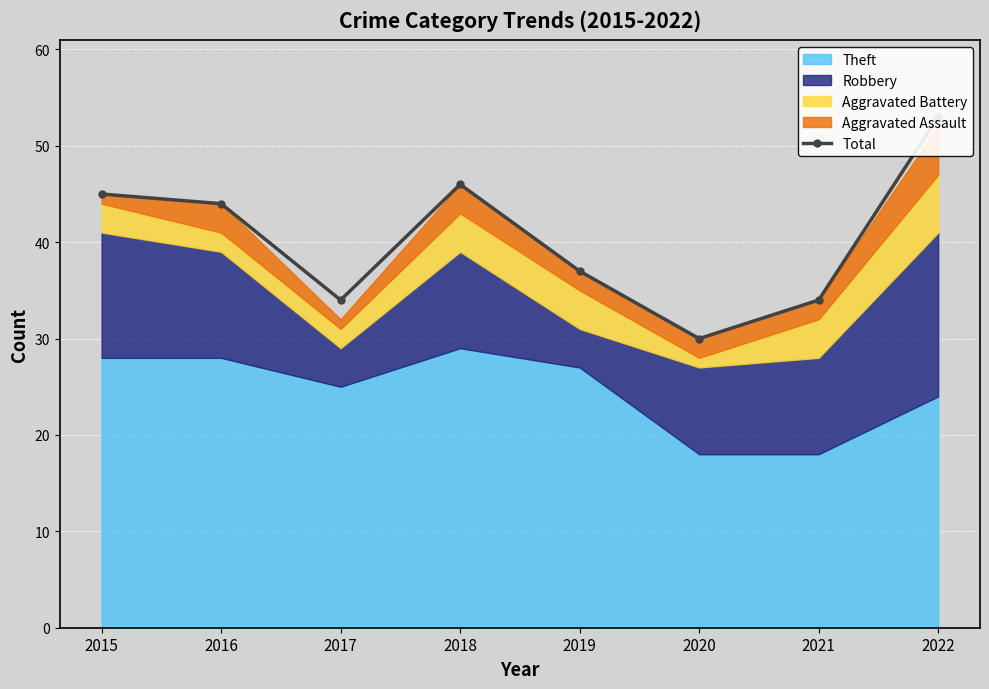

What value does the data have at 2020?

30